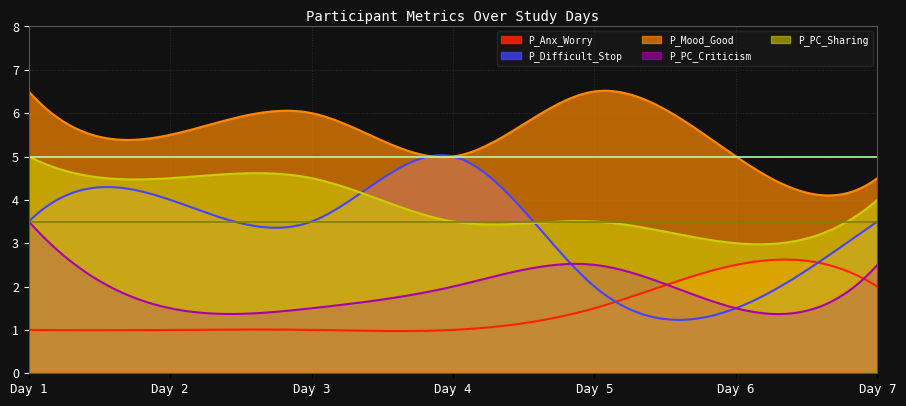

Which series has the widest spread of values?

P_Difficult_Stop